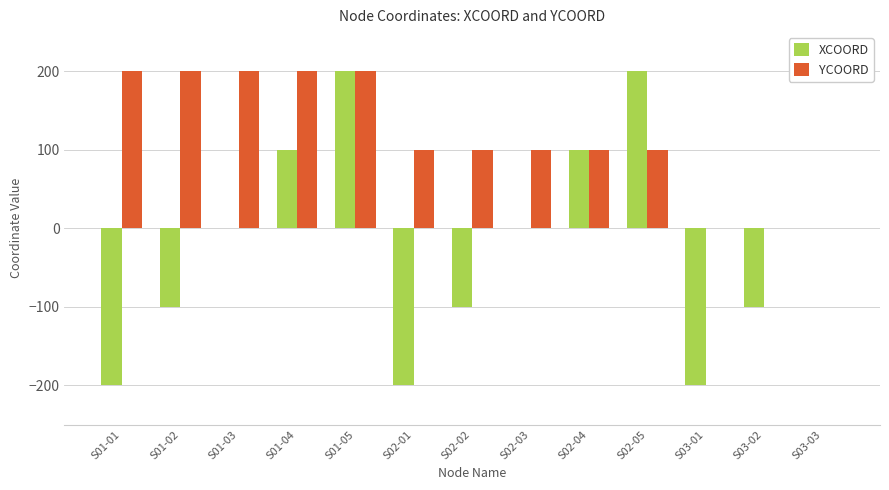

Is the value of XCOORD at S02-02 greater than the value of YCOORD at S01-05?

No